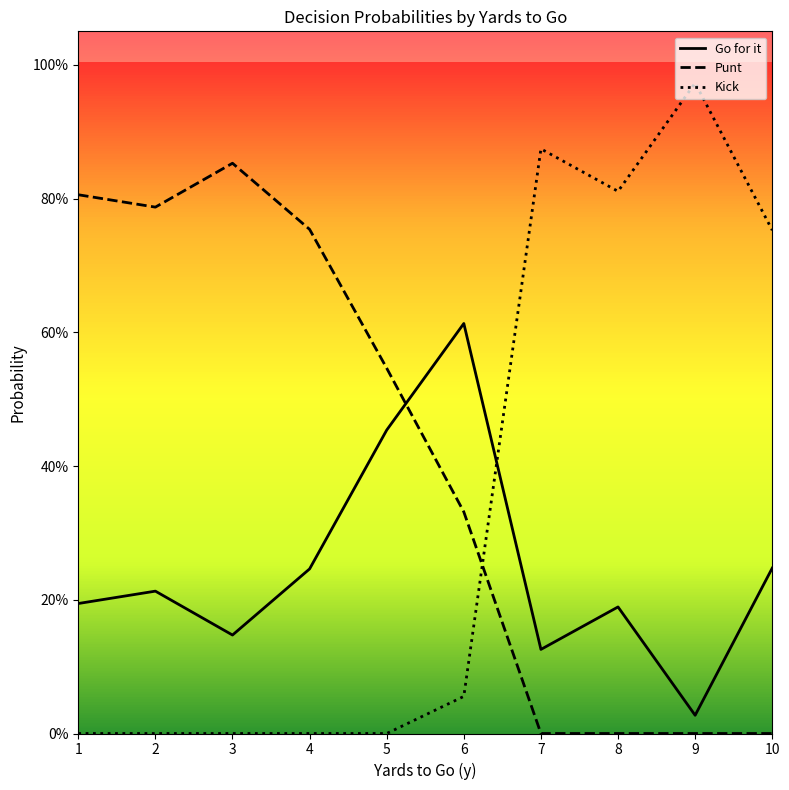

Rank the series at 3 from lowest to highest value.

Kick, Go for it, Punt